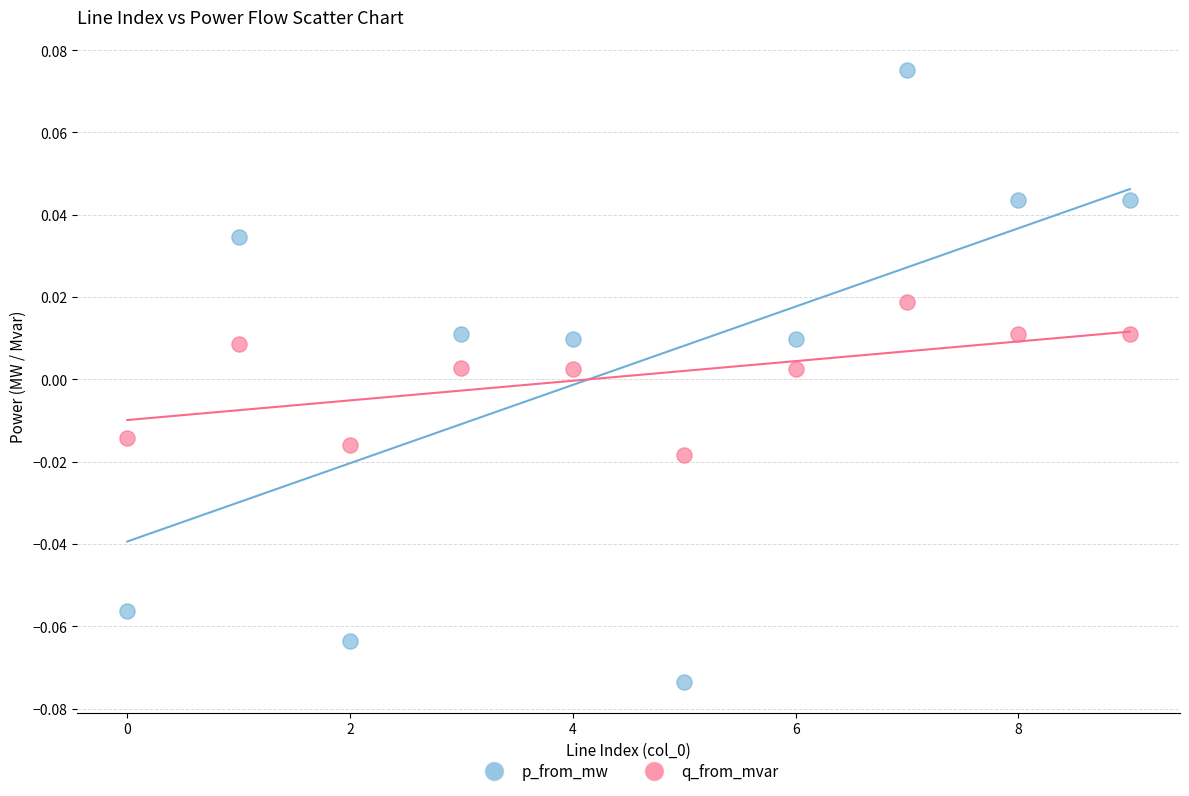

Which series has the largest Y range (max minus min)?

p_from_mw